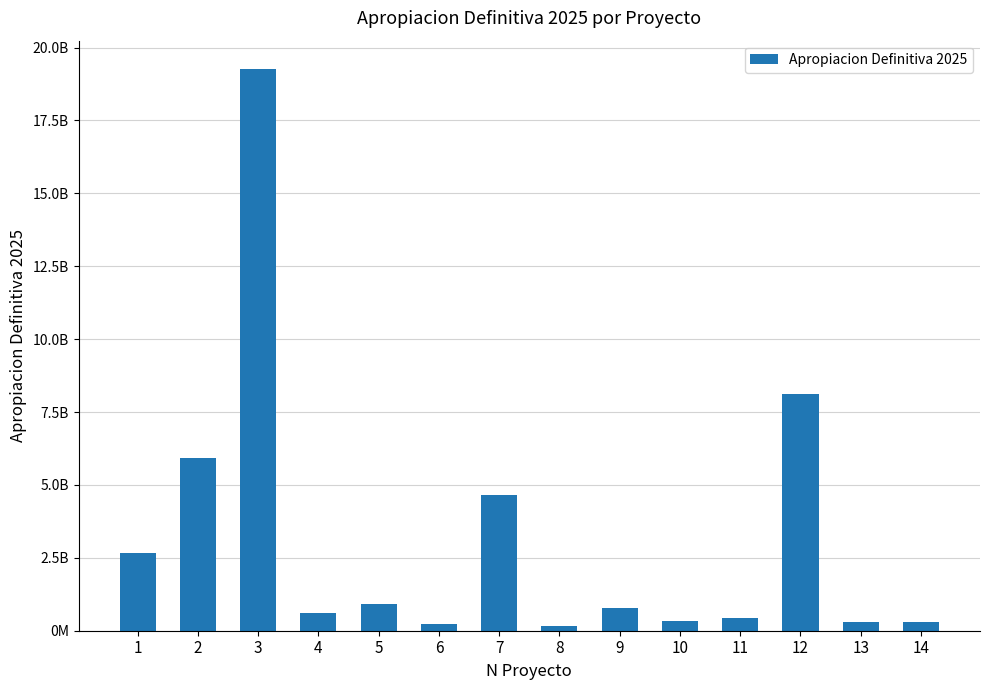

Reading right to left, transcribe all the data shown in this chart.

14=300000000	13=300000000	12=8104005574	11=430000000	10=350000000	9=776767499	8=159140000	7=4656136101	6=231854193	5=900000000	4=598000000	3=19272113828	2=5910365826	1=2678000000